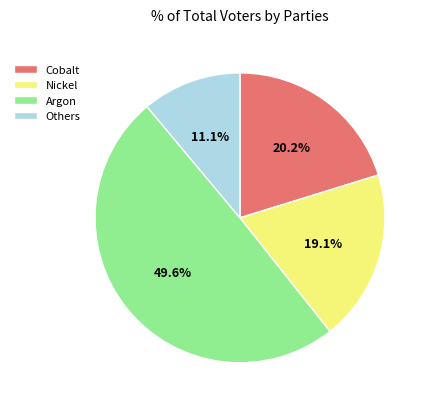

Between Argon and Others, which is larger?

Argon